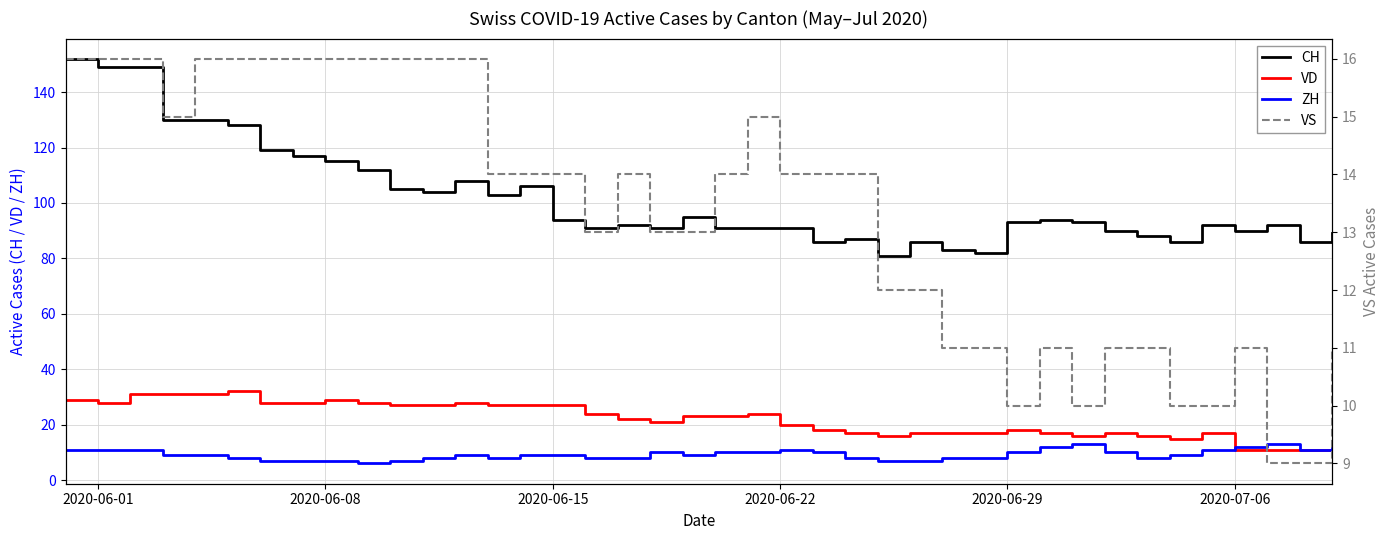

The ZH series shows 3 at 2020-06-15. True or false?

False